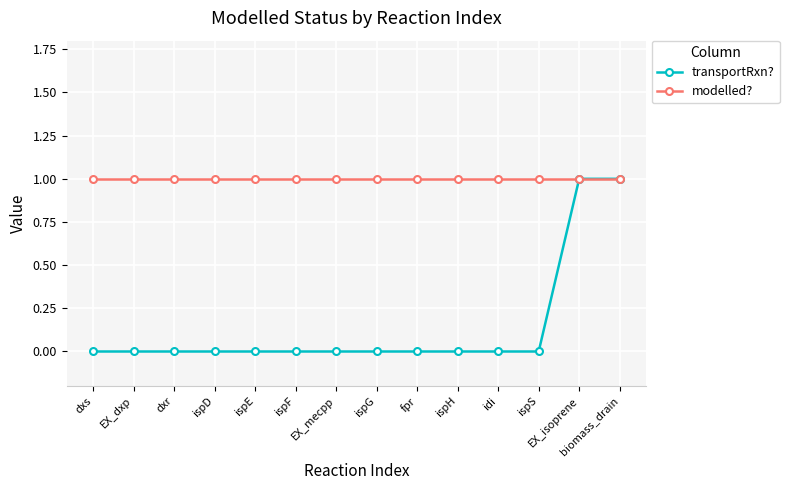

What are all the series names shown in the legend?

transportRxn?, modelled?